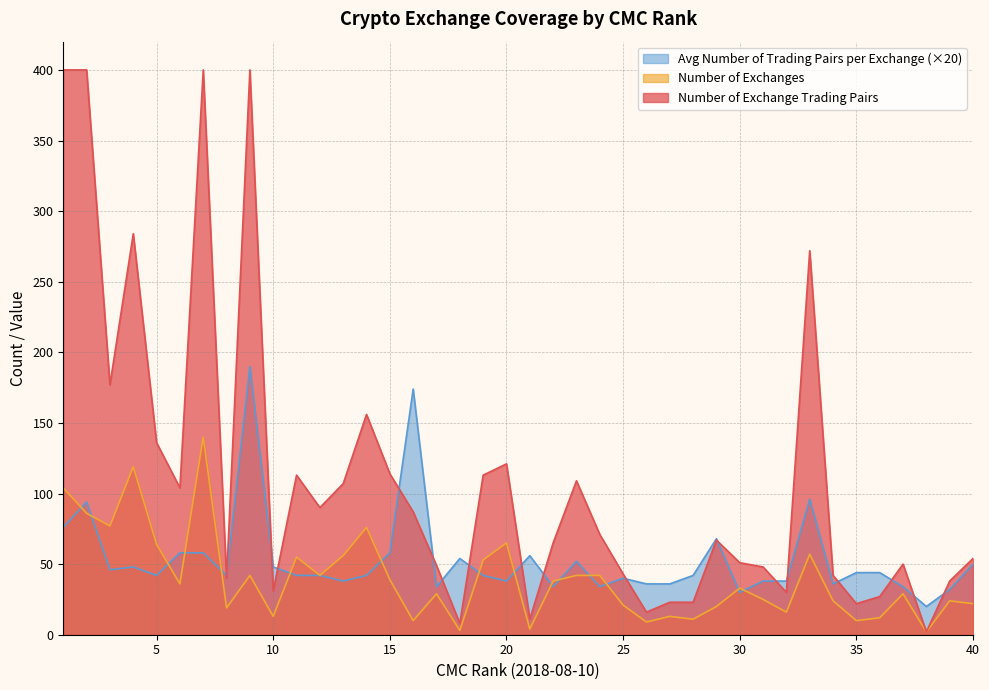

At 22, list the series in order from smallest to largest.

Avg Number of Trading Pairs per Exchange, Number of Exchanges, Number of Exchange Trading Pairs